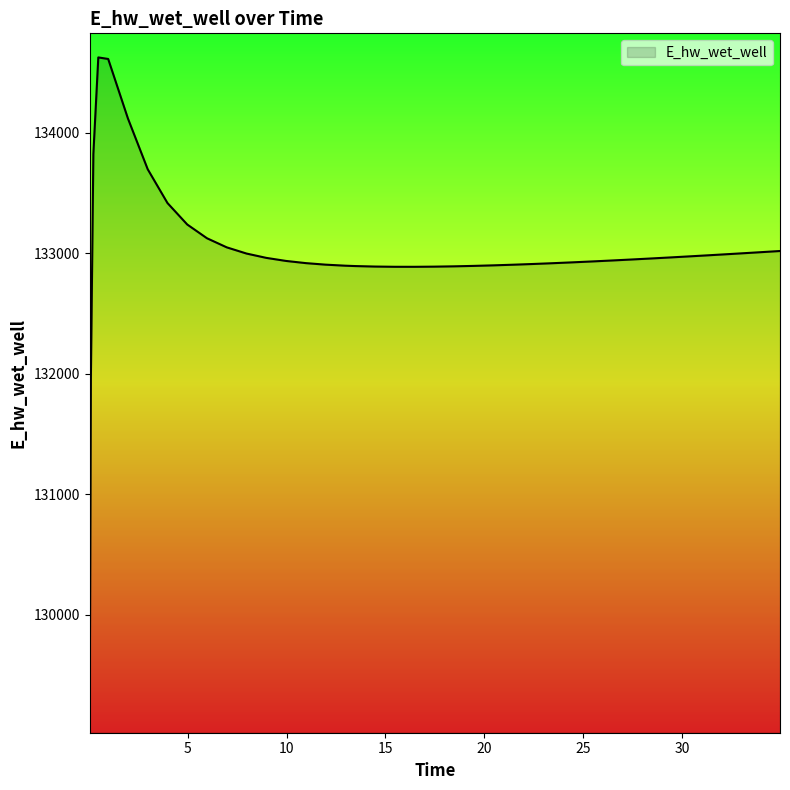

What is the greatest value displayed?

134627.4